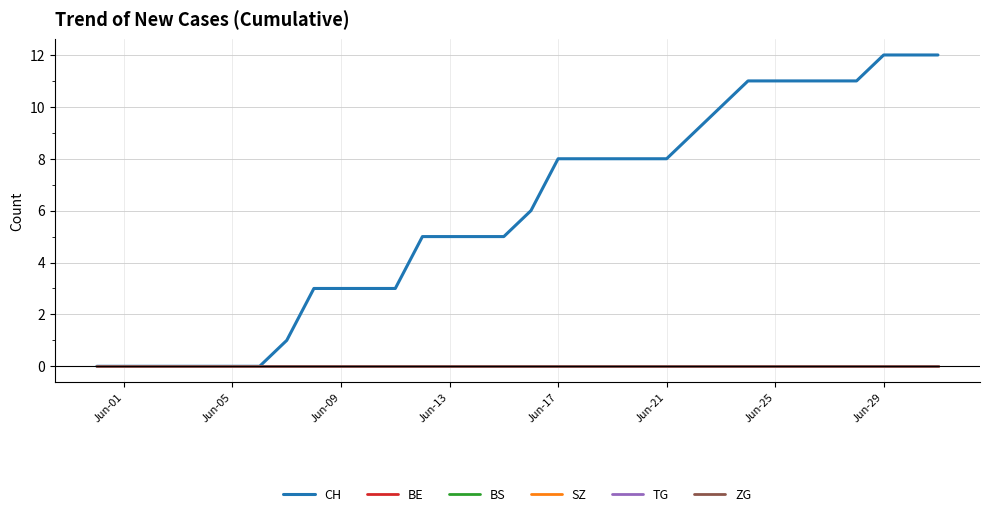

True or false: ZG and BS intersect in this chart.

False